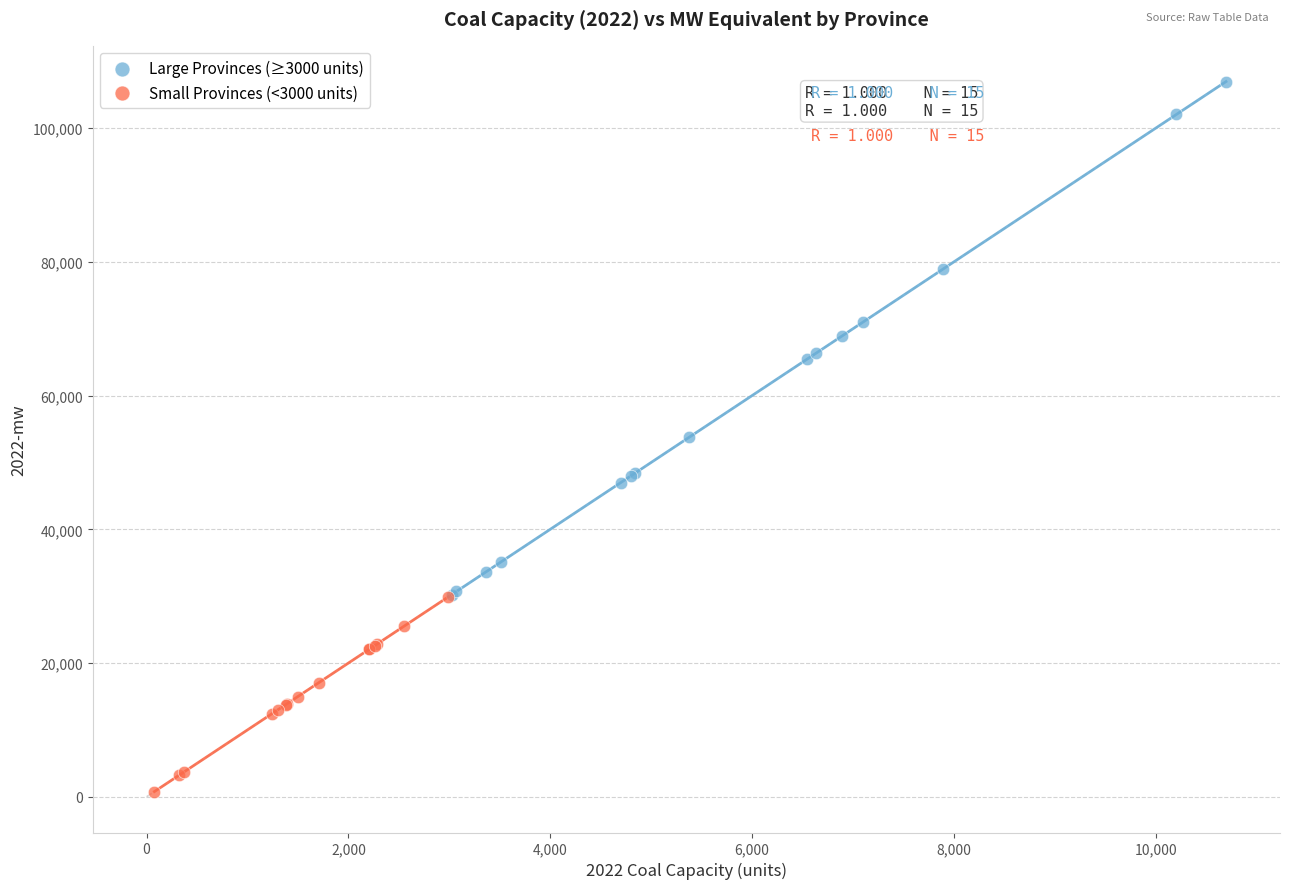

Which series has the widest spread of Y values?

Large Provinces (≥3000 units)